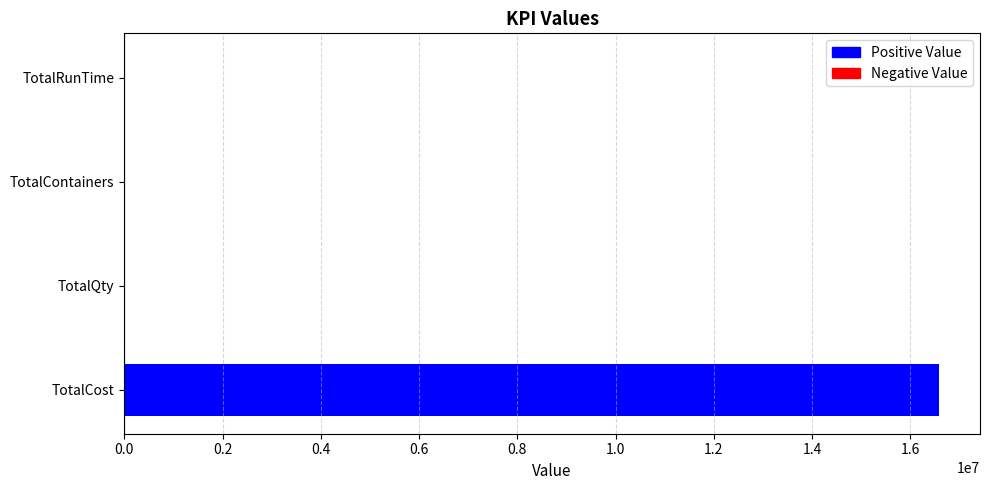

Reading right to left, list all the values displayed in this chart.

0	7	2153	16585010